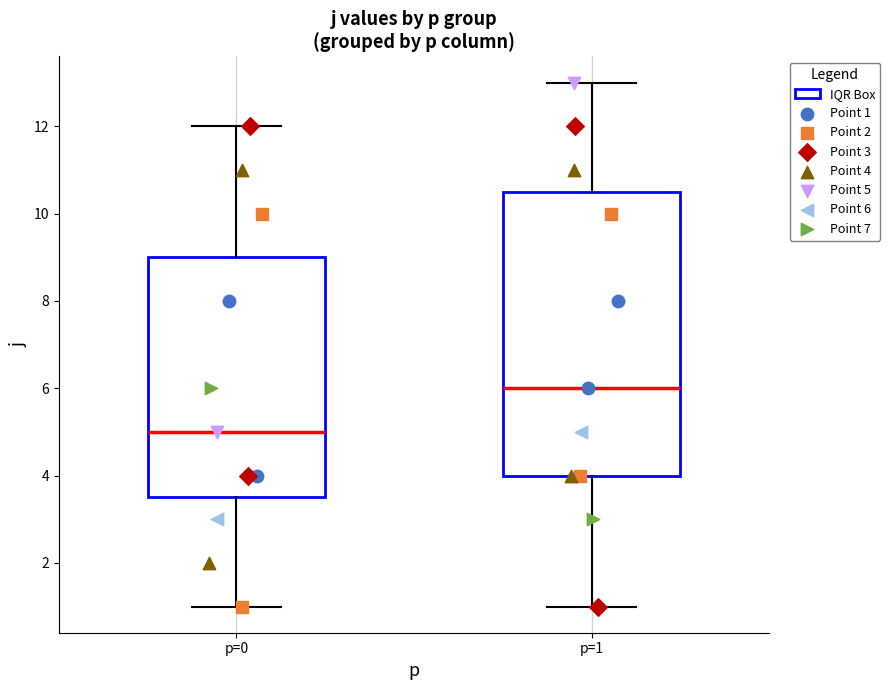

Where does the lower whisker of the box for p=1 end on the y-axis? The values are not printed on the chart, so give them approximately, as read against the axis.

1.0